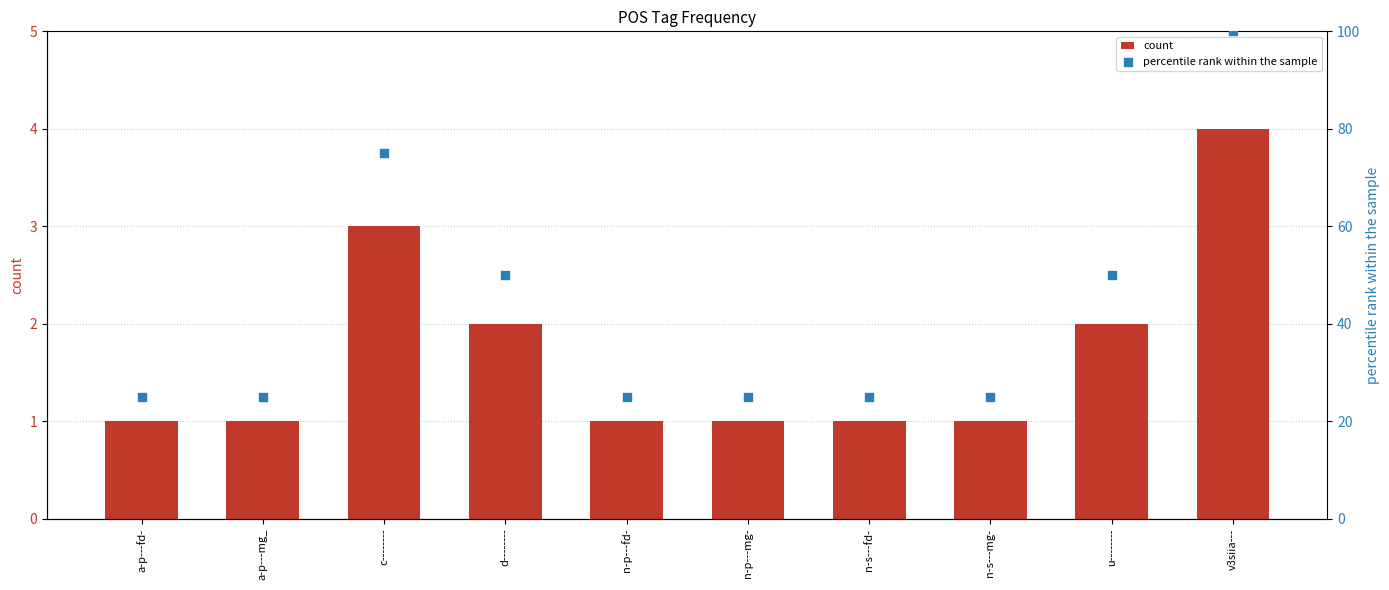

At how many categories does at least one series exceed 33?

4